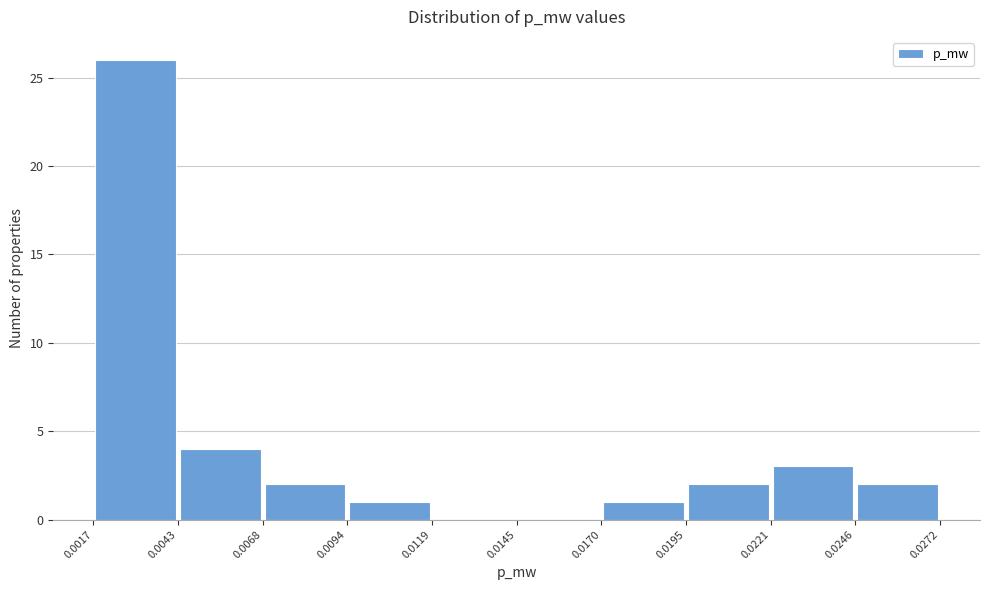

Reading left to right, list every bar in this chart as the range it spans on the x-axis followed by its height. The values are not printed on the chart, so give them approximately, as read against the axis.

0.0017 to 0.0043: 26
0.0043 to 0.0068: 4
0.0068 to 0.0094: 2
0.0094 to 0.0119: 1
0.0119 to 0.0145: 0
0.0145 to 0.0170: 0
0.0170 to 0.0195: 1
0.0195 to 0.0221: 2
0.0221 to 0.0246: 3
0.0246 to 0.0272: 2